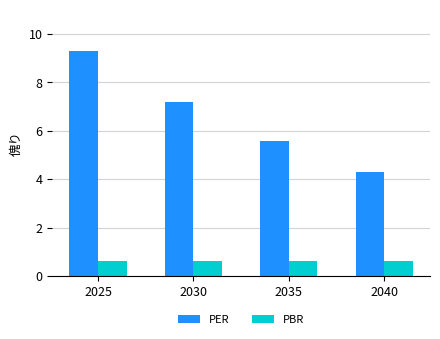

What is the total value across all series at 2035?

6.2